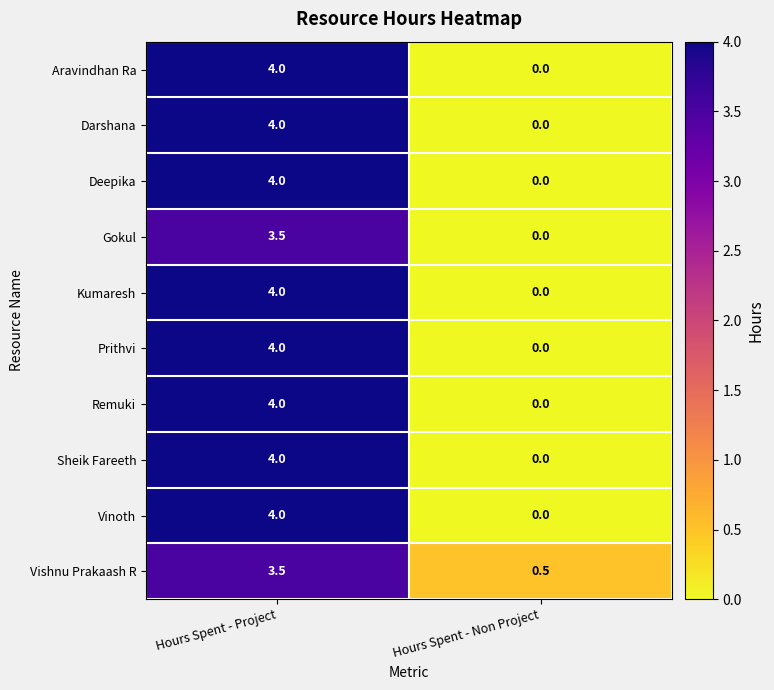

What is the approximate value of Sheik Fareeth at Hours Spent - Project?

4.0